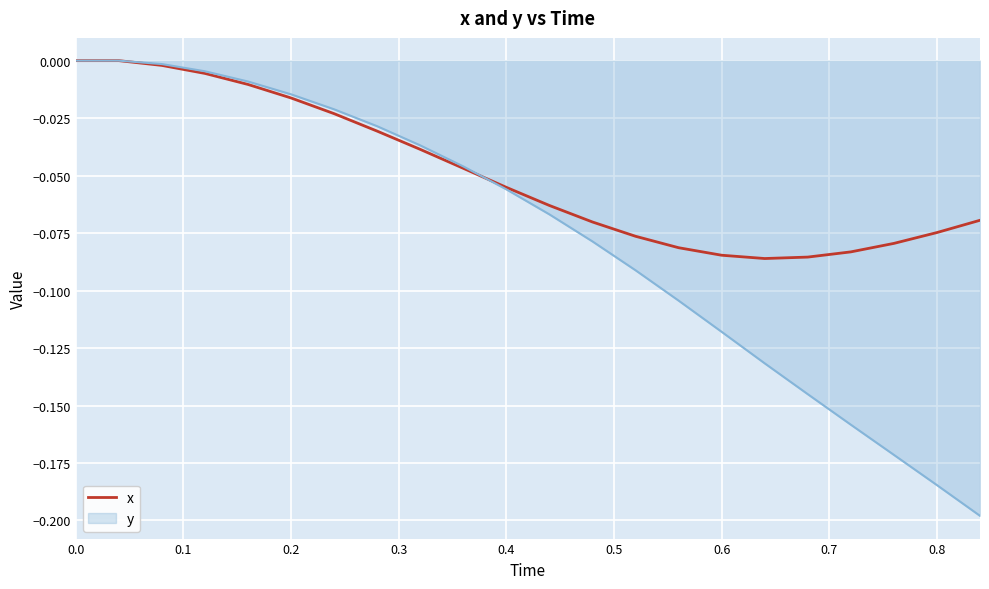

Which series has the largest range (max minus min)?

y